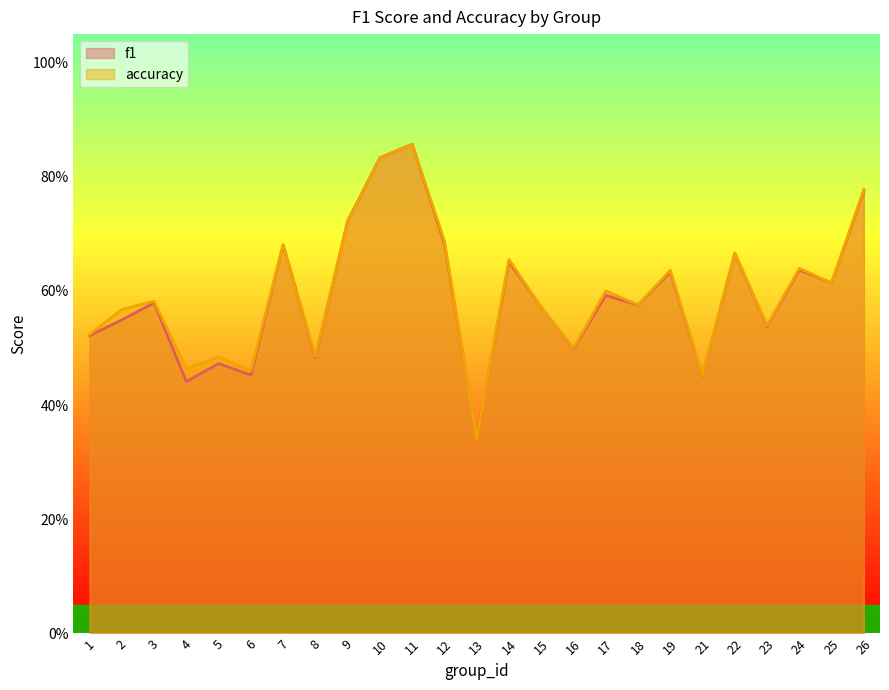

Count the number of data series in this chart.

2